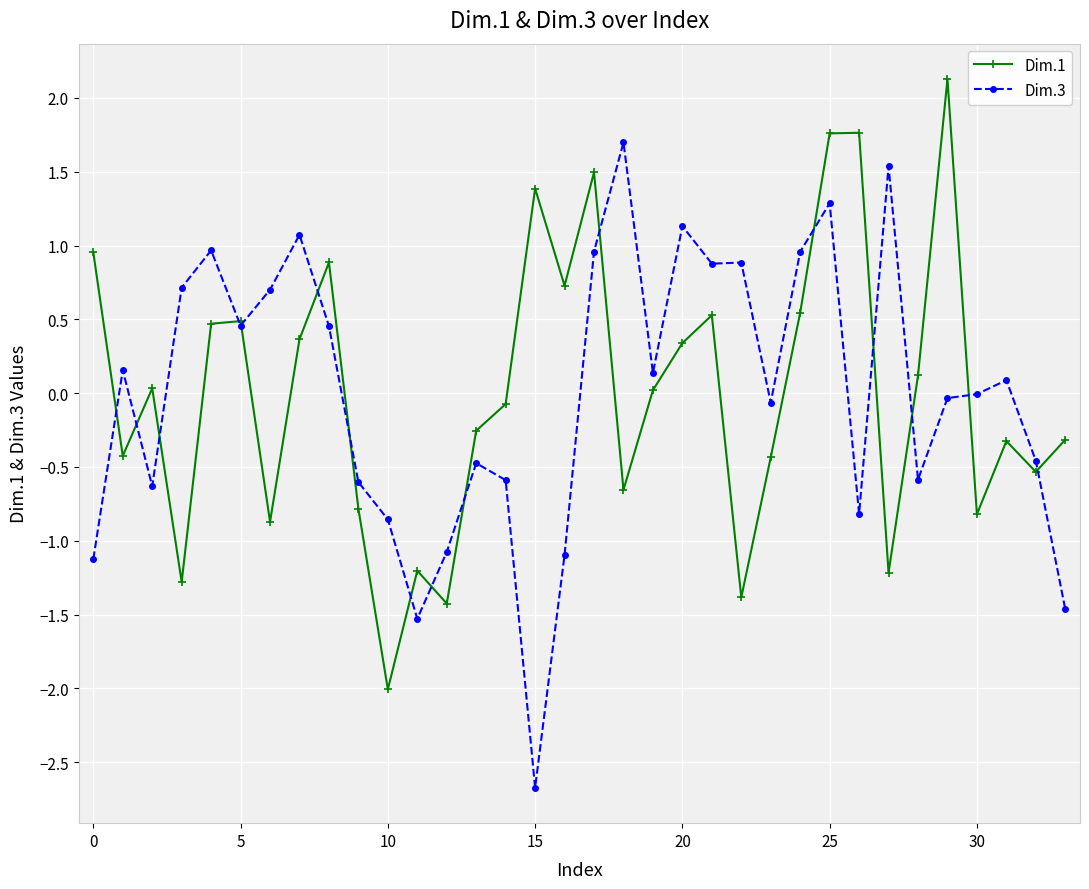

What is the value of the Dim.3 point at the 10th from the left?

-0.6